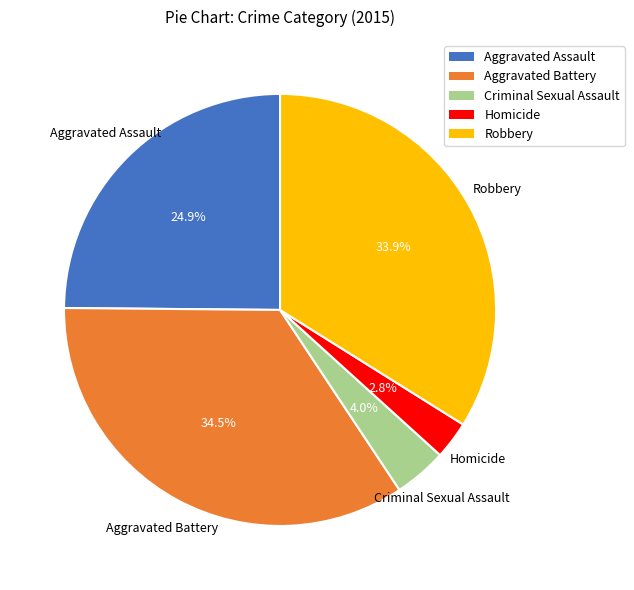

Rank the categories by value from highest to lowest.

Aggravated Battery, Robbery, Aggravated Assault, Criminal Sexual Assault, Homicide